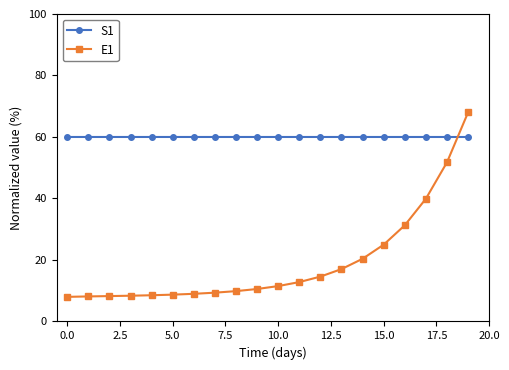

What is the difference between the maximum and minimum values in the E1 series?

60.0